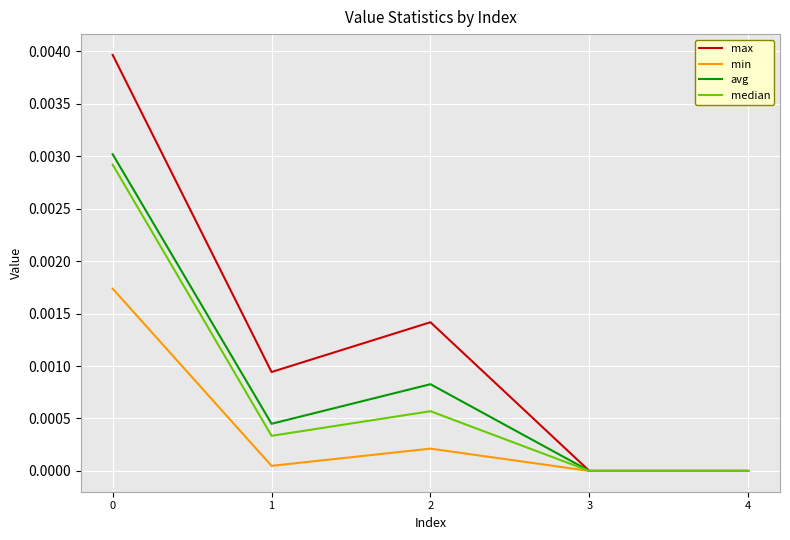

Is the value of median at 2 greater than the value of max at 3?

Yes